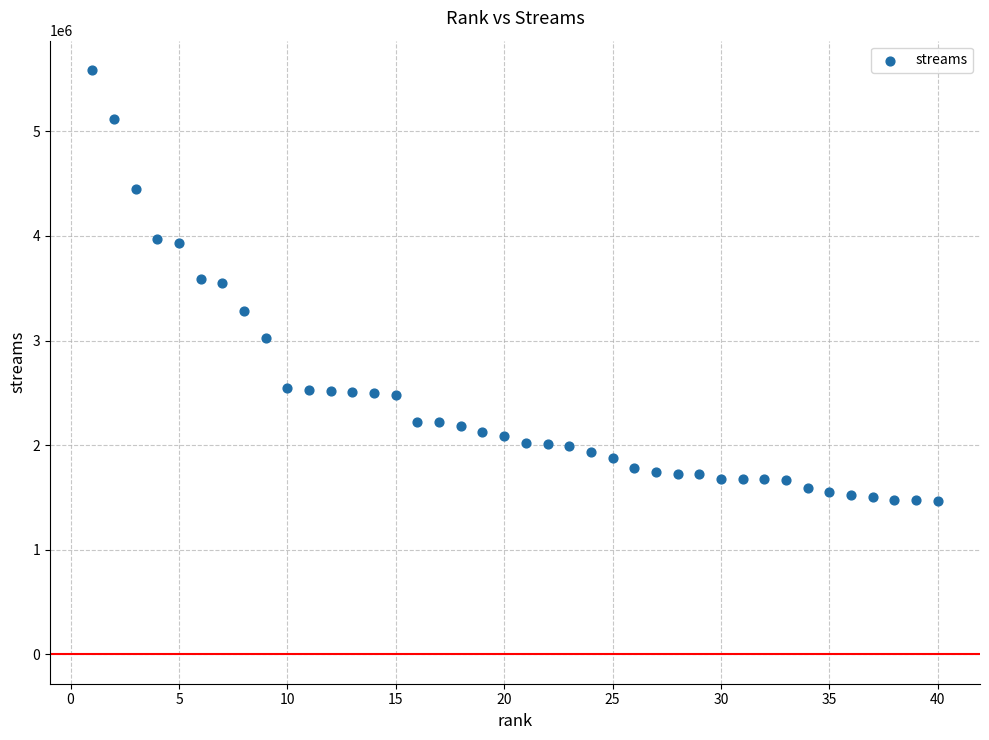

What is the range of Y values (max minus min)?

4116431